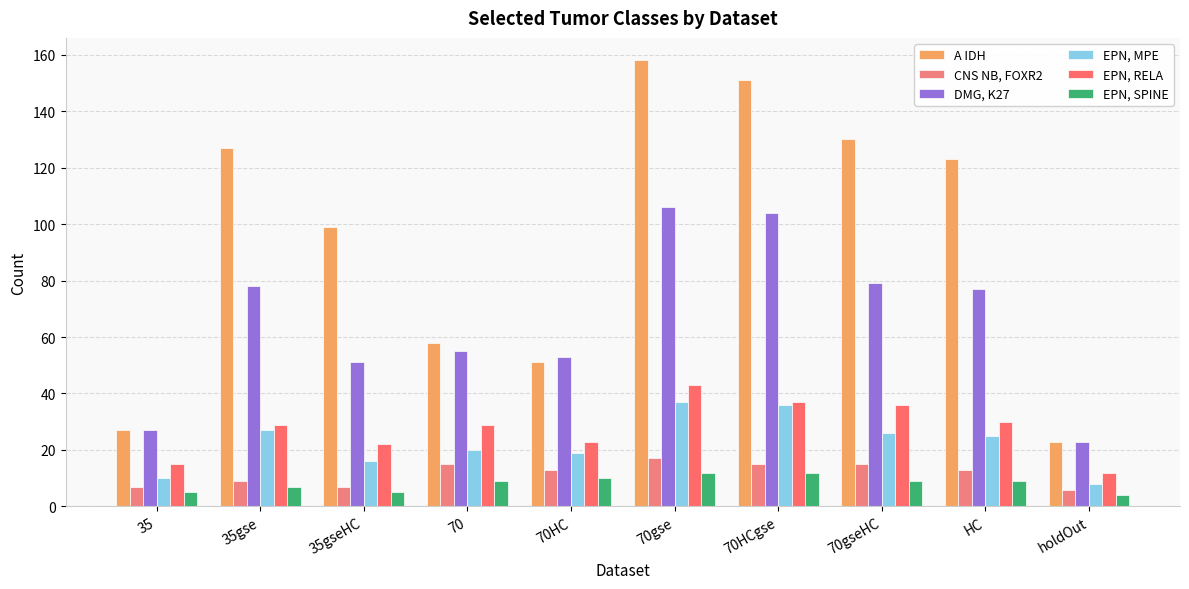

Reading right to left, list all the values displayed in this chart.

A IDH: 23	123	130	151	158	51	58	99	127	27
CNS NB, FOXR2: 6	13	15	15	17	13	15	7	9	7
DMG, K27: 23	77	79	104	106	53	55	51	78	27
EPN, MPE: 8	25	26	36	37	19	20	16	27	10
EPN, RELA: 12	30	36	37	43	23	29	22	29	15
EPN, SPINE: 4	9	9	12	12	10	9	5	7	5